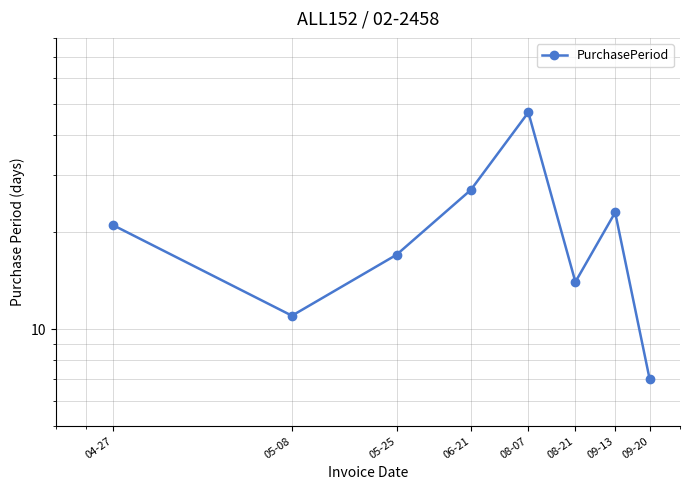

How many interior local peaks (higher than both neighbors) does the data have?

2